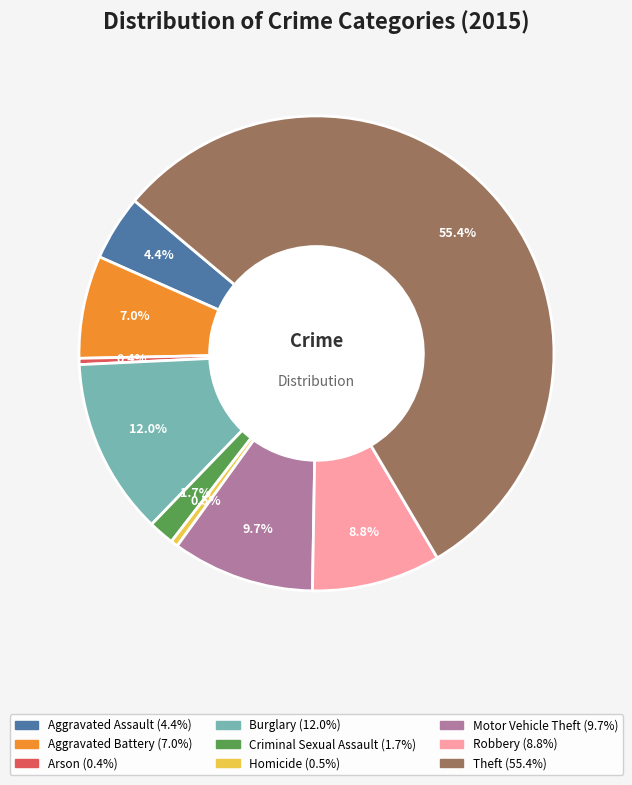

What is the ratio of the value at Aggravated Assault to the value at Burglary?

0.4